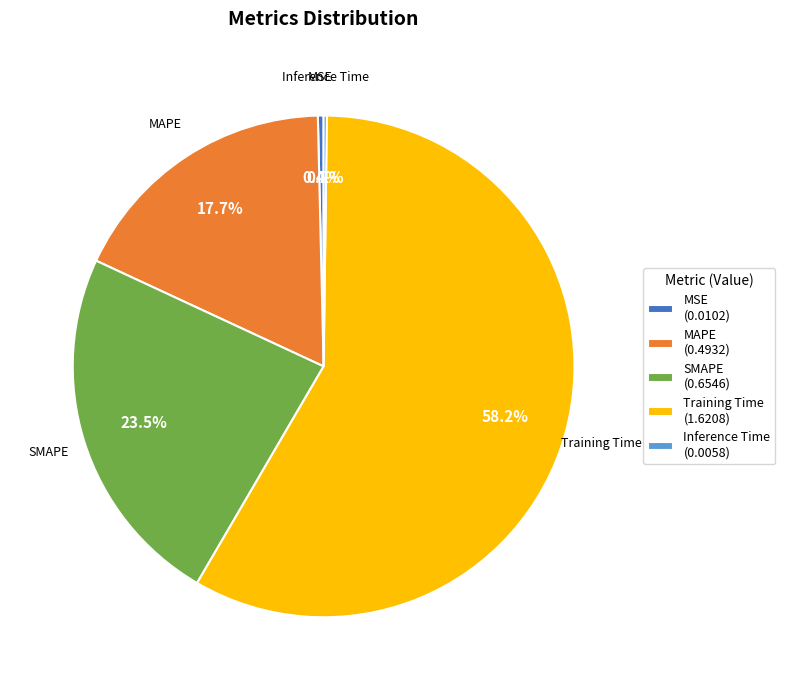

To the nearest percent, what portion does Training Time represent?

58%